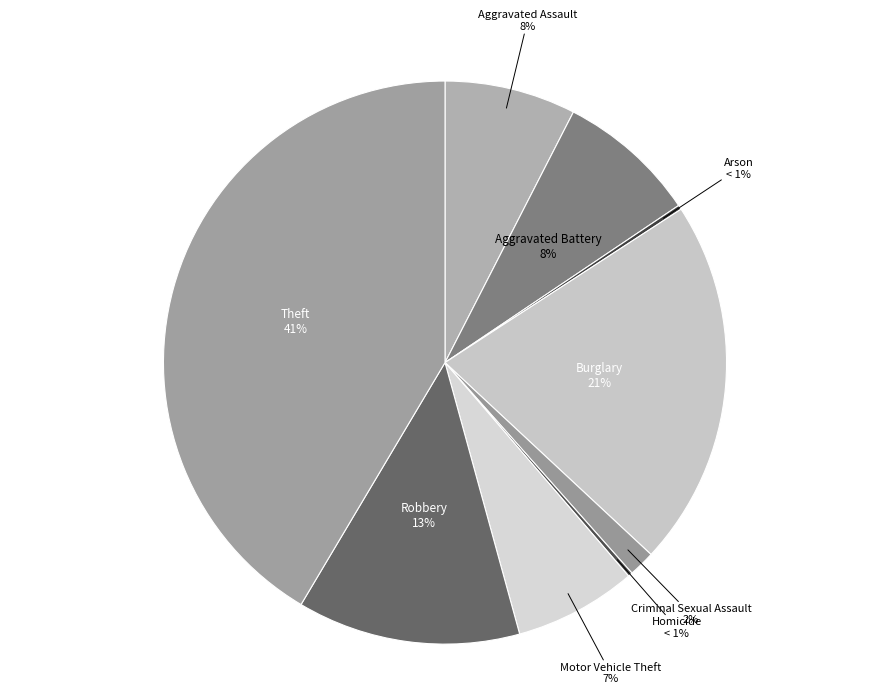

To the nearest percent, what percentage of the pie is Burglary?

21%